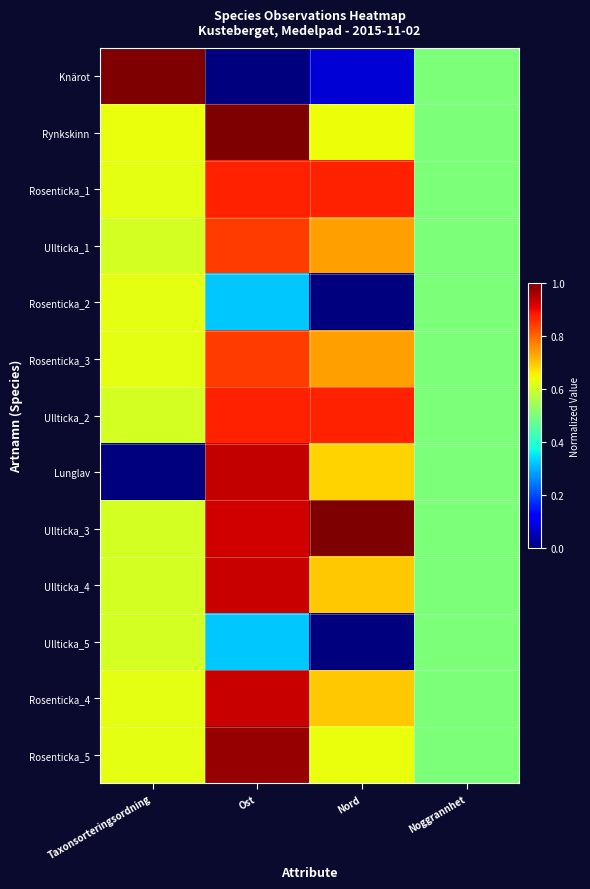

Reading right to left, transcribe all the data shown in this chart.

Knärot: Noggrannhet=0.5	Nord=0.1	Ost=0.0	Taxonsorteringsordning=1.0
Rynkskinn: Noggrannhet=0.5	Nord=0.6	Ost=1.0	Taxonsorteringsordning=0.6
Rosenticka_1: Noggrannhet=0.5	Nord=0.9	Ost=0.9	Taxonsorteringsordning=0.6
Ullticka_1: Noggrannhet=0.5	Nord=0.7	Ost=0.8	Taxonsorteringsordning=0.6
Rosenticka_2: Noggrannhet=0.5	Nord=0.0	Ost=0.3	Taxonsorteringsordning=0.6
Rosenticka_3: Noggrannhet=0.5	Nord=0.7	Ost=0.8	Taxonsorteringsordning=0.6
Ullticka_2: Noggrannhet=0.5	Nord=0.9	Ost=0.9	Taxonsorteringsordning=0.6
Lunglav: Noggrannhet=0.5	Nord=0.7	Ost=0.9	Taxonsorteringsordning=0.0
Ullticka_3: Noggrannhet=0.5	Nord=1.0	Ost=0.9	Taxonsorteringsordning=0.6
Ullticka_4: Noggrannhet=0.5	Nord=0.7	Ost=0.9	Taxonsorteringsordning=0.6
Ullticka_5: Noggrannhet=0.5	Nord=0.0	Ost=0.3	Taxonsorteringsordning=0.6
Rosenticka_4: Noggrannhet=0.5	Nord=0.7	Ost=0.9	Taxonsorteringsordning=0.6
Rosenticka_5: Noggrannhet=0.5	Nord=0.6	Ost=1.0	Taxonsorteringsordning=0.6